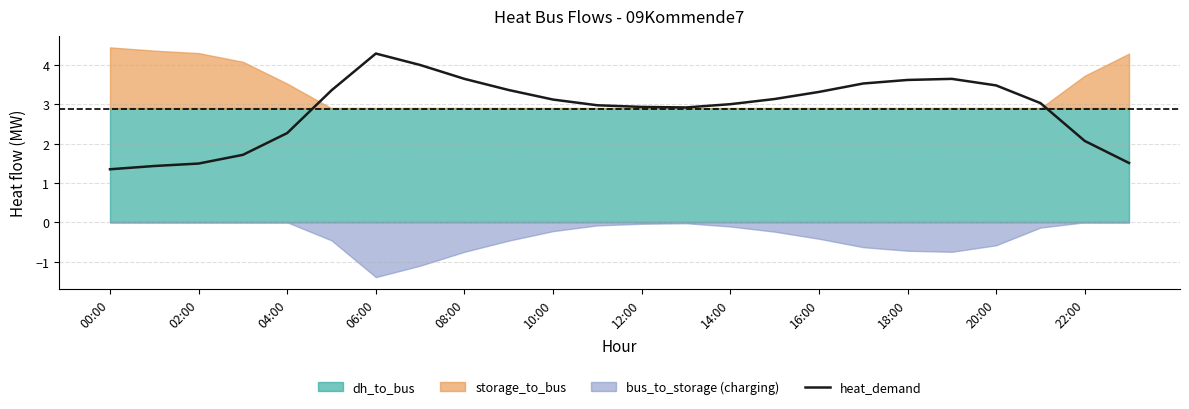

What is the lowest value of the heat_demand series?

1.3